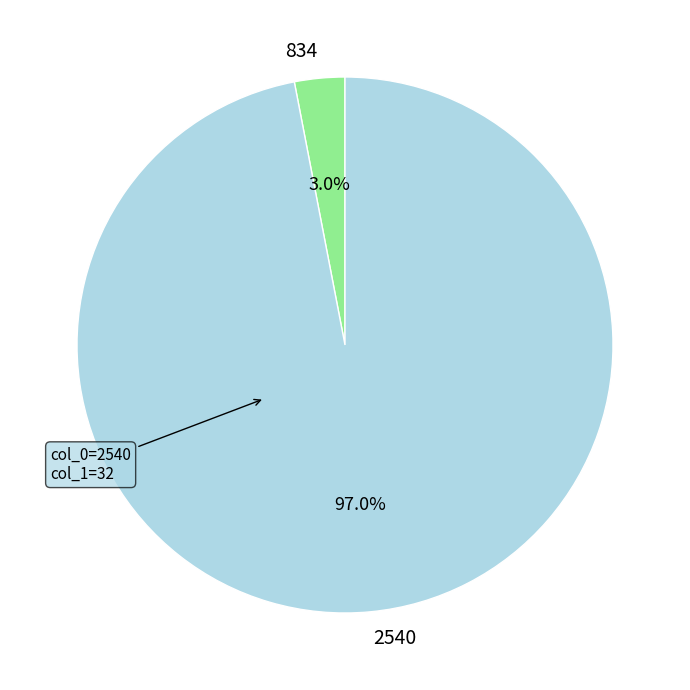

How many slices are in this pie chart?

2